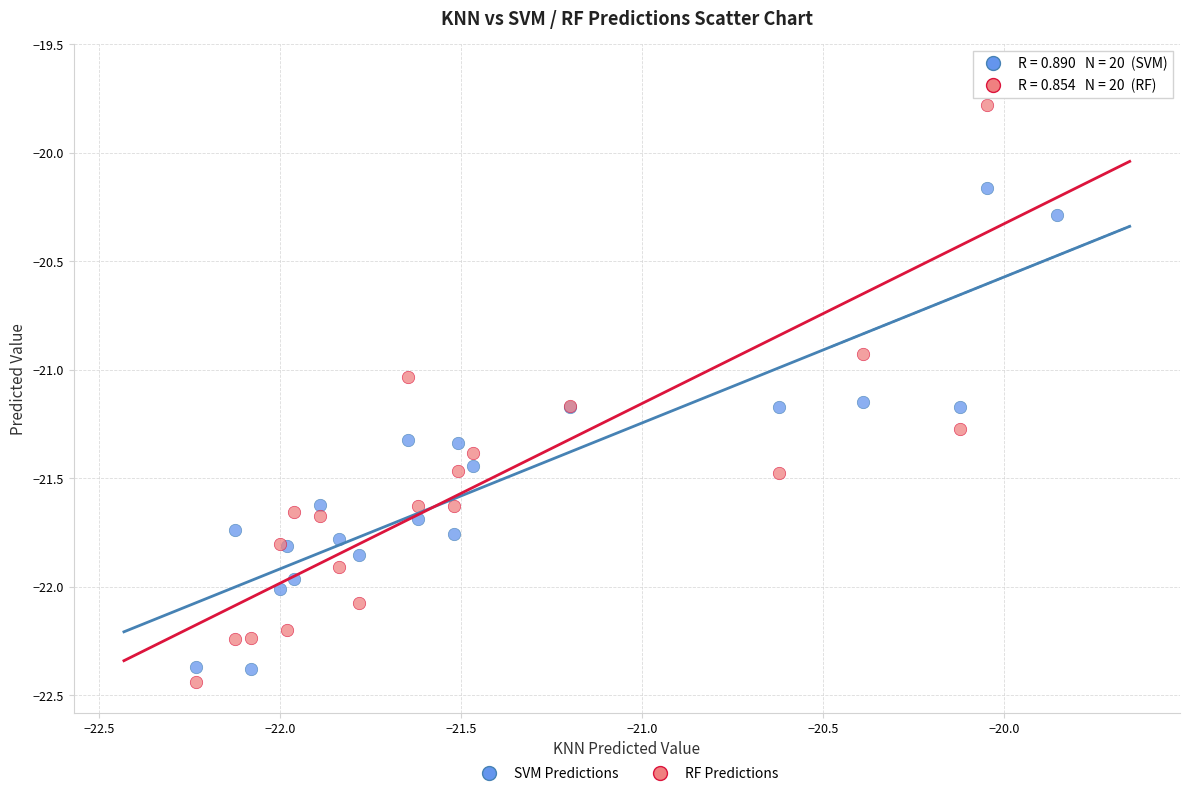

Which series has the widest spread of Y values?

RF Predictions